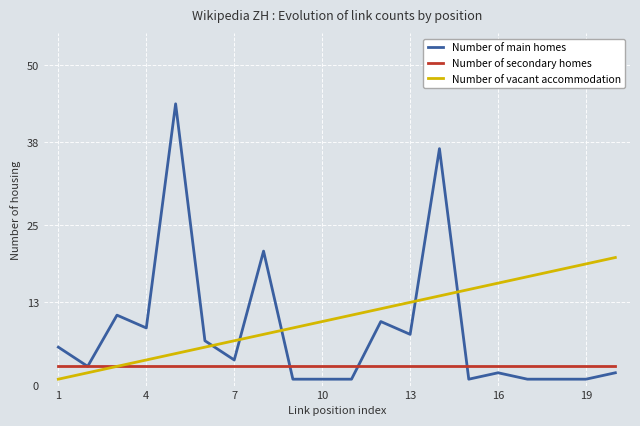

After their last crossing, which series has the higher values: Number of main homes or Number of vacant accommodation?

Number of vacant accommodation